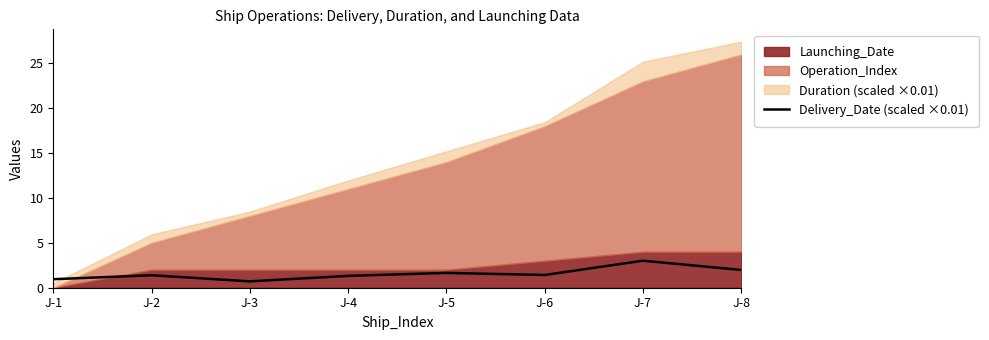

The Delivery_Date (scaled ×0.01) series shows 3.3 at J-8. True or false?

False